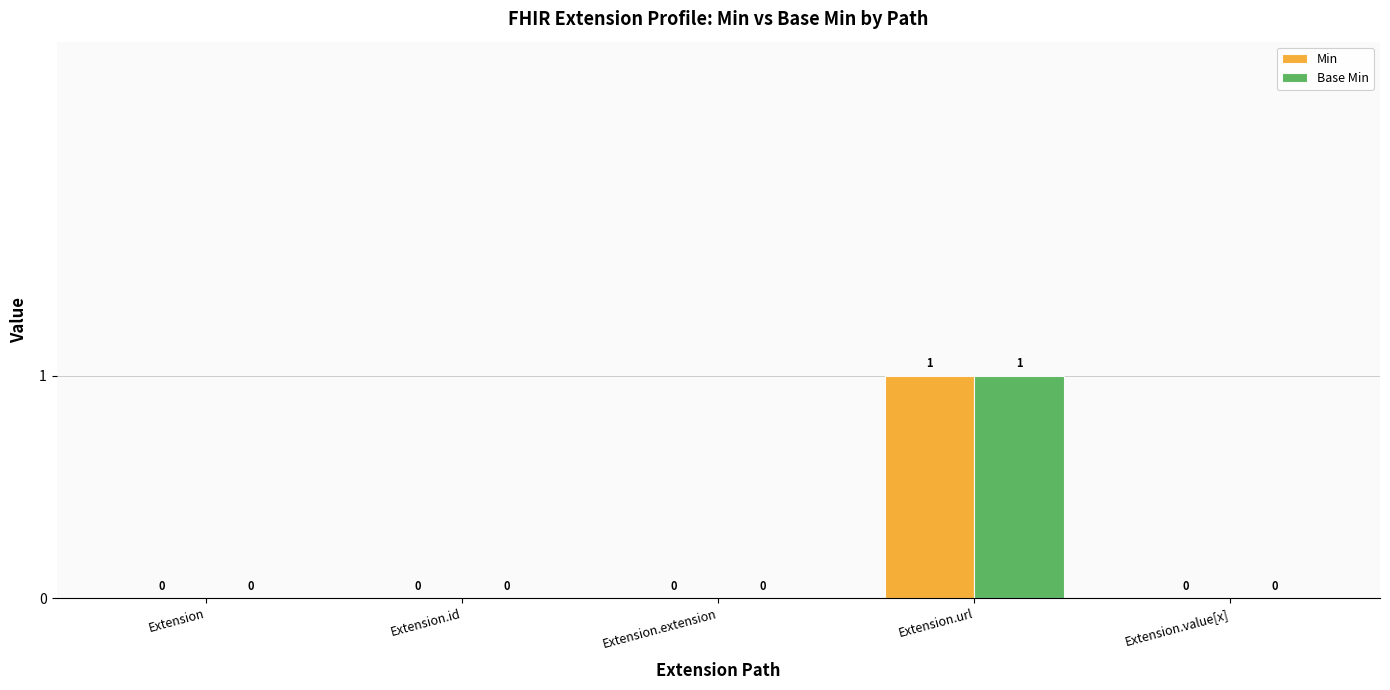

Reading left to right, transcribe all the data shown in this chart.

Min: Extension=0	Extension.id=0	Extension.extension=0	Extension.url=1	Extension.value[x]=0
Base Min: Extension=0	Extension.id=0	Extension.extension=0	Extension.url=1	Extension.value[x]=0